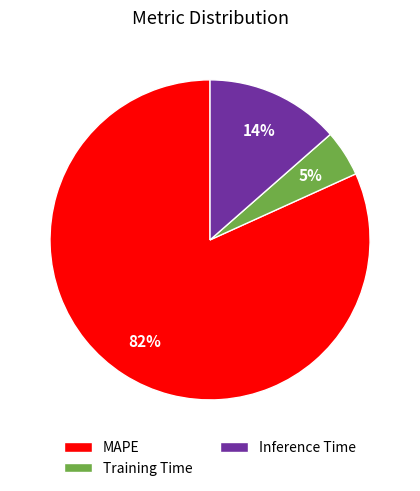

To the nearest percent, what is the average slice percentage?

33%